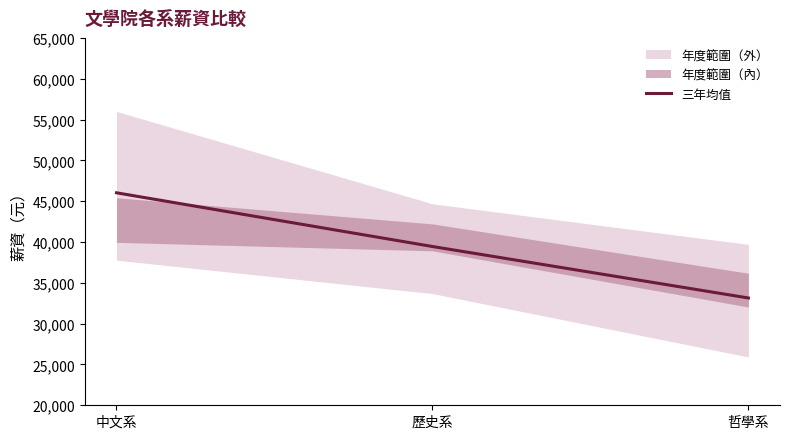

What is the sum of all values?

118616.1